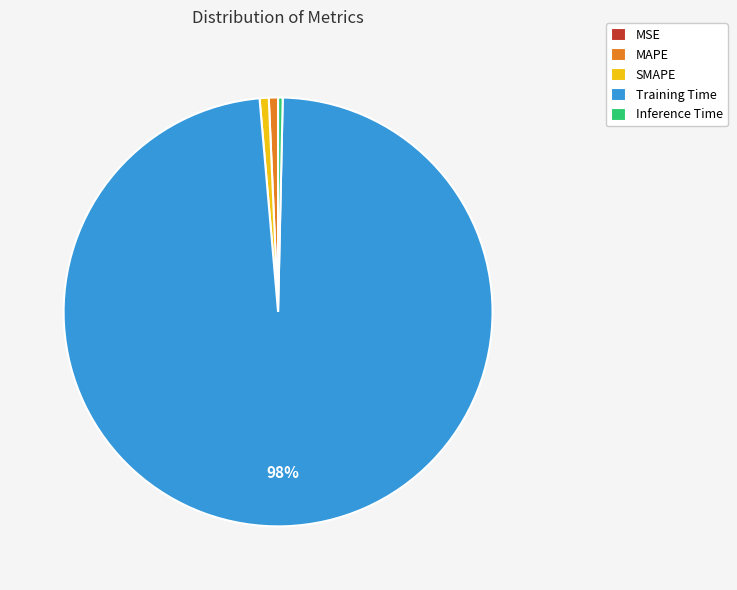

To the nearest percent, what portion does MAPE represent?

1%